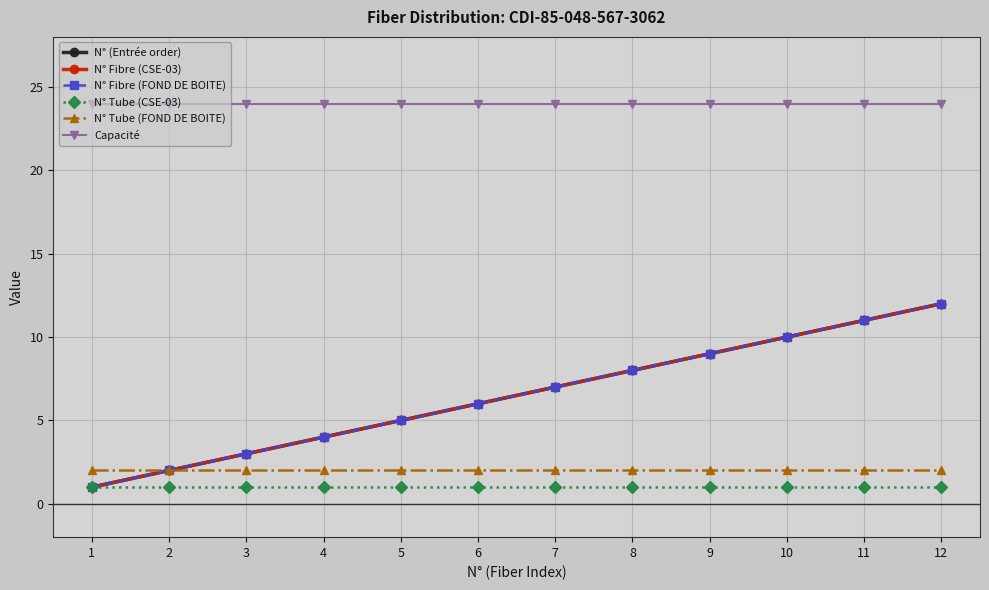

Which category has the lowest value across all series?

1